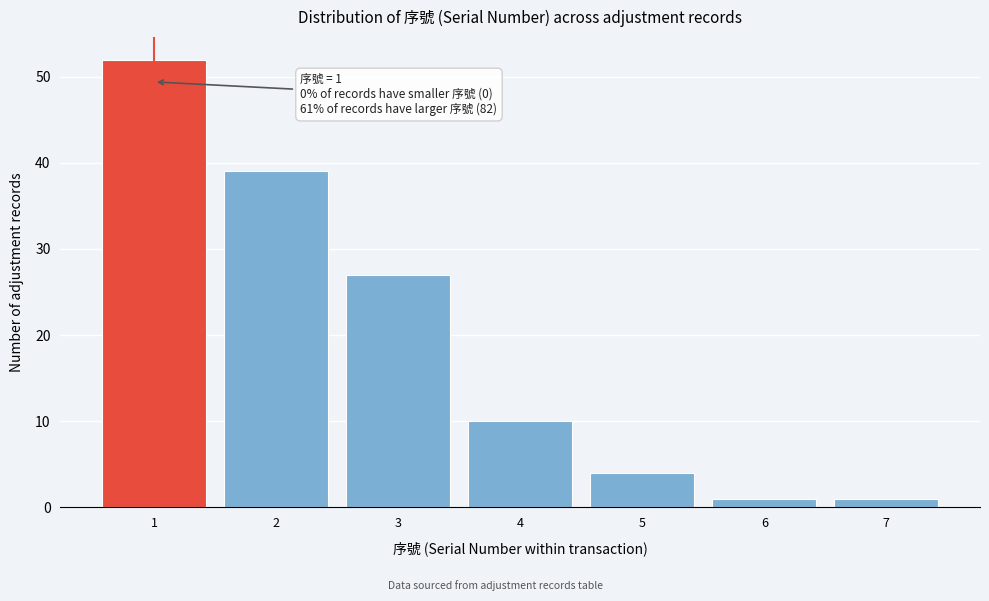

Reading left to right, what are all the values shown in this chart?

1=52	2=39	3=27	4=10	5=4	6=1	7=1